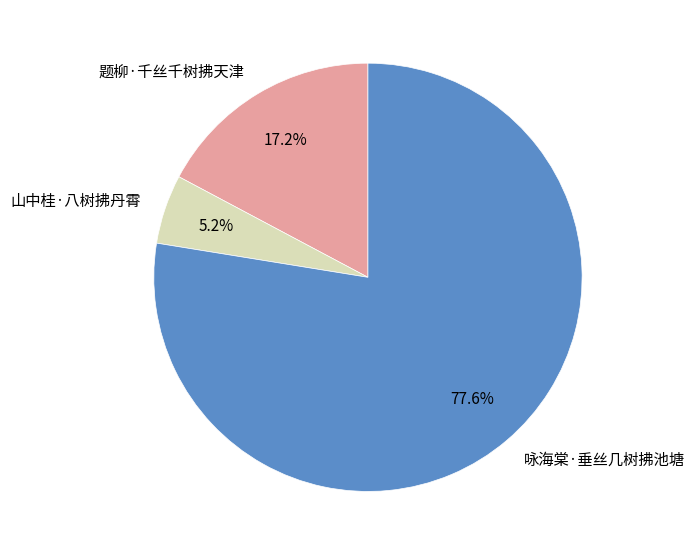

To the nearest percent, what portion does 山中桂·八树拂丹霄 represent?

5%